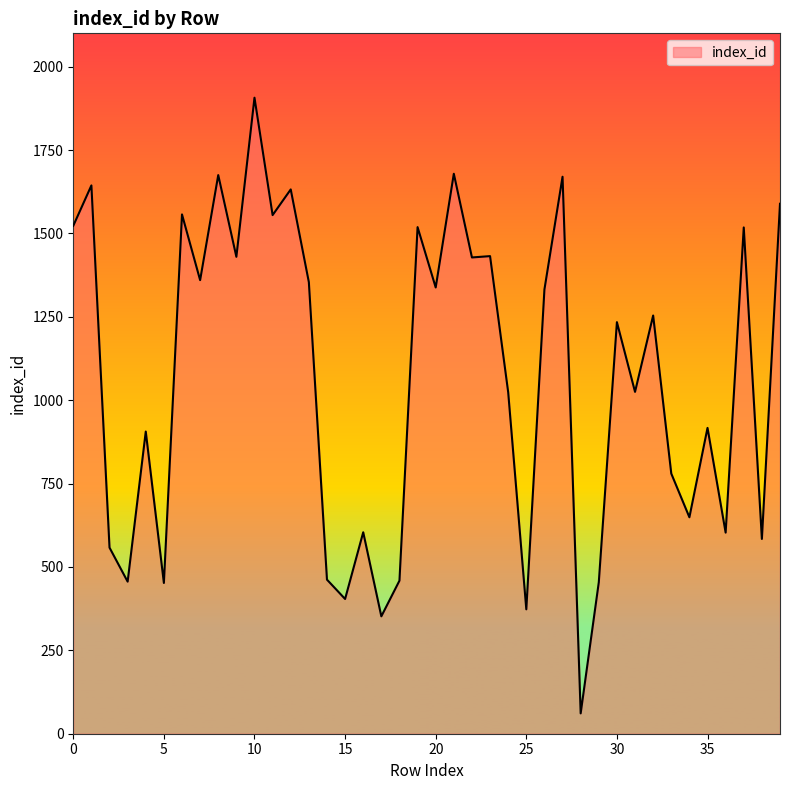

What is the difference between the maximum and minimum values?

1846